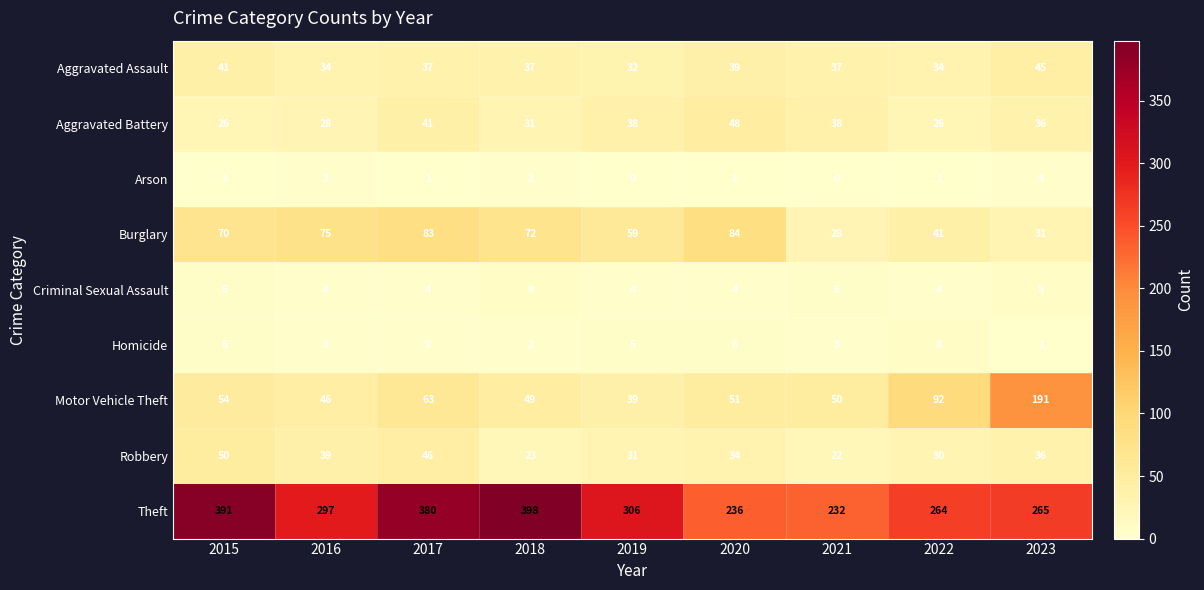

At which category does the chart reach its peak across all series?

2018